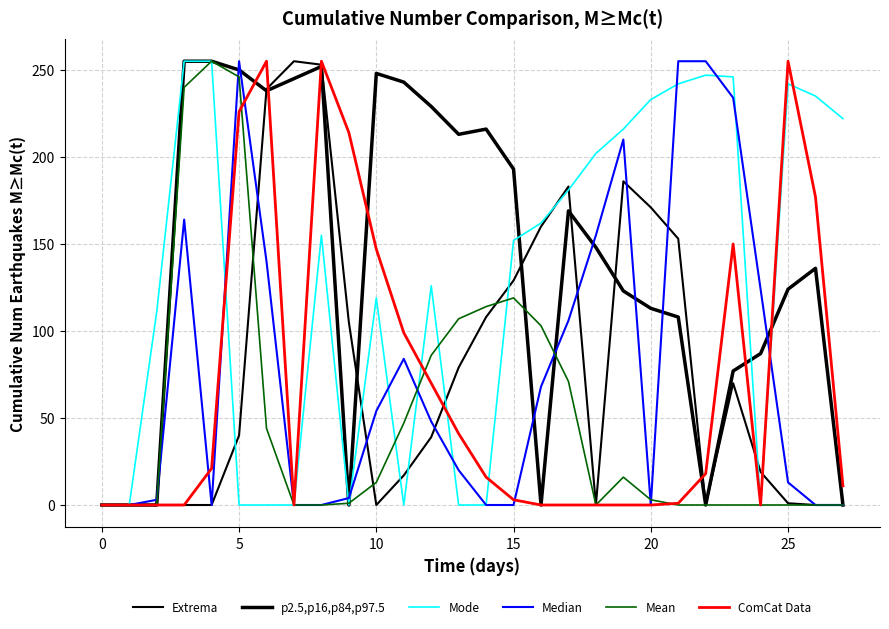

Is this an area chart (filled region under the line)?

No